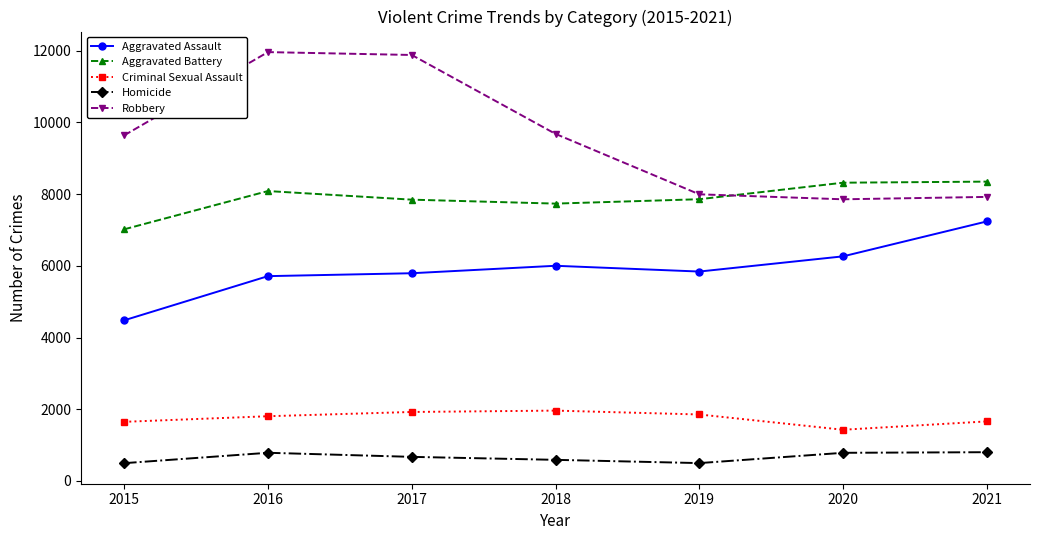

Is the value of Criminal Sexual Assault at 2017 greater than the value of Robbery at 2021?

No